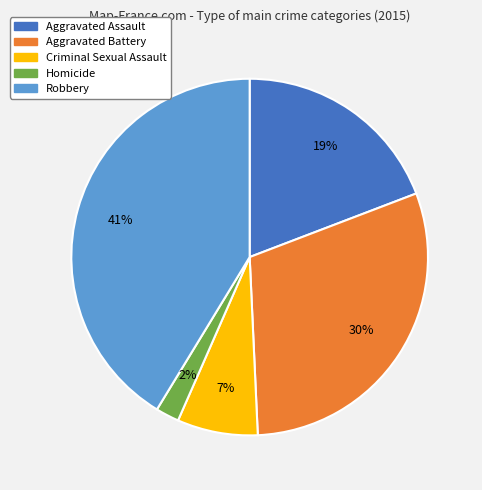

Which has a higher value, Robbery or Aggravated Battery?

Robbery